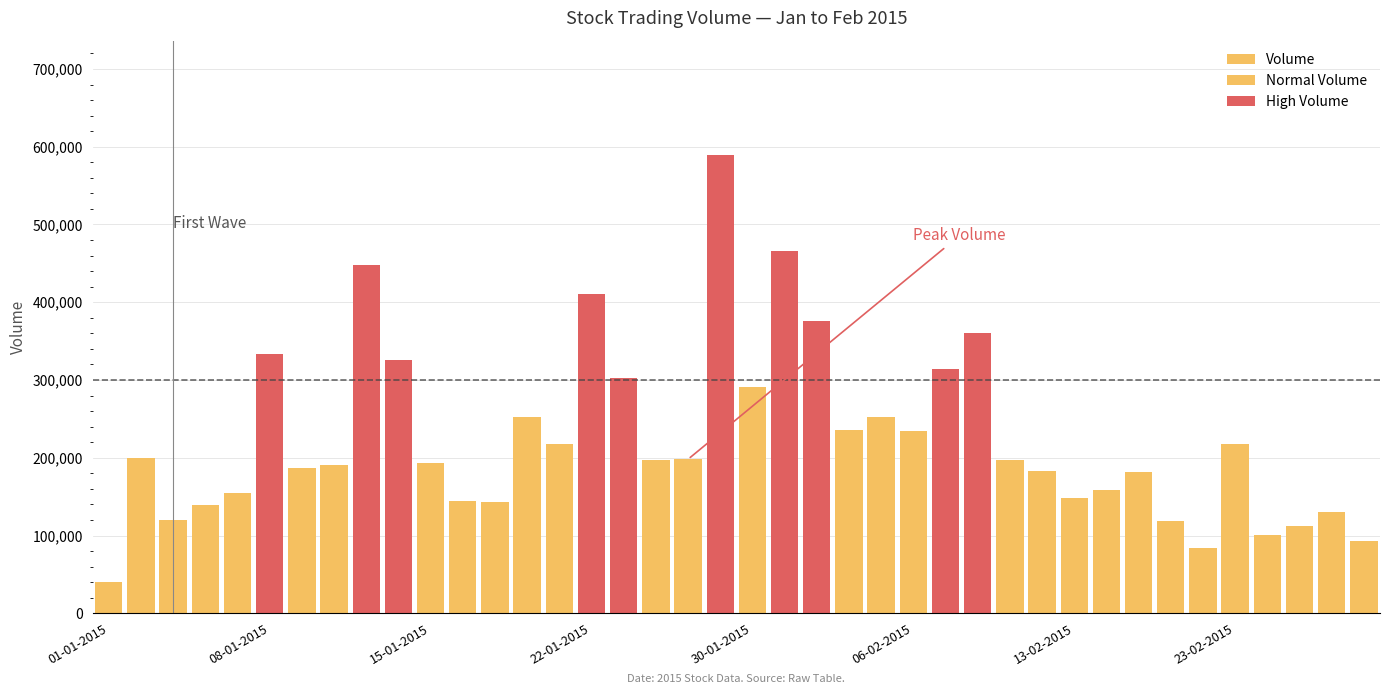

True or false: the data shows 638456 at 22.

False